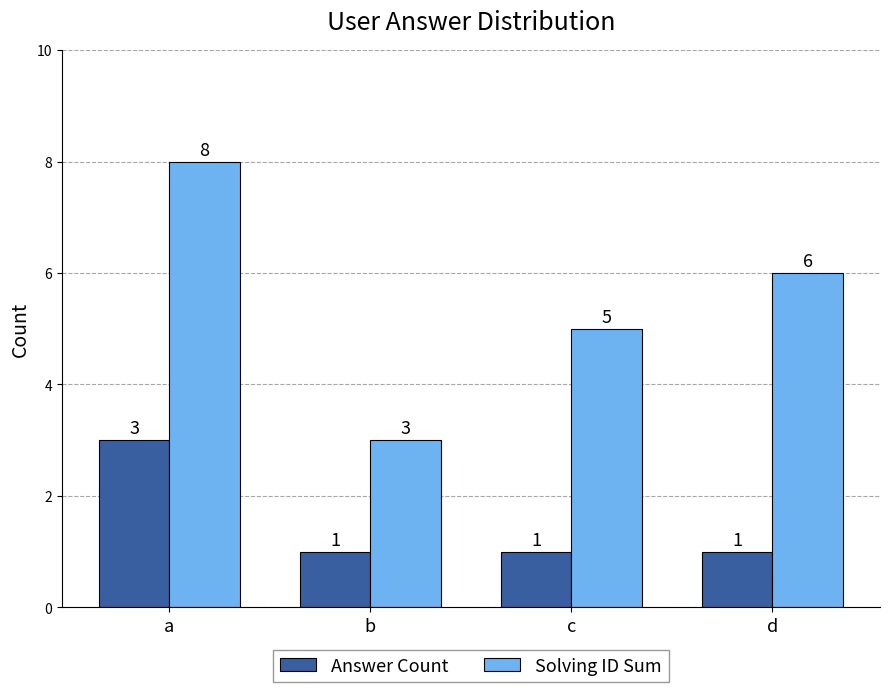

Rank the series by their maximum value, from highest to lowest.

Solving ID Sum, Answer Count